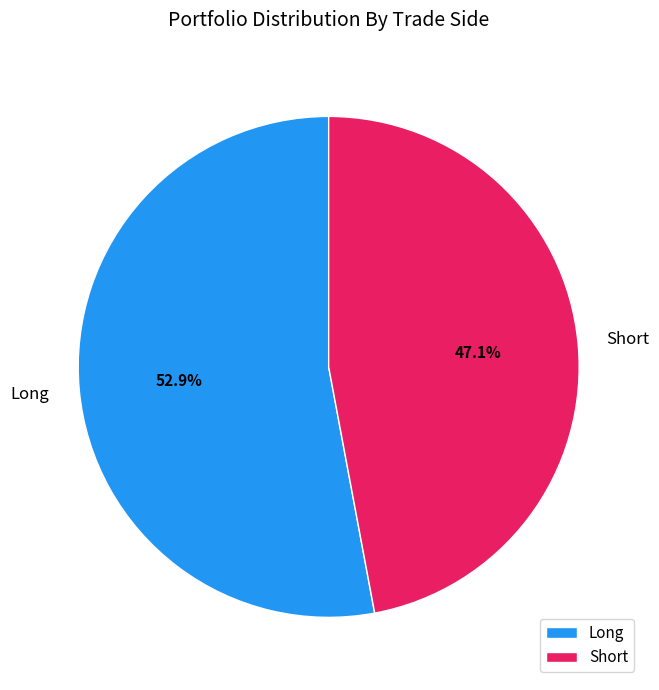

Rank the categories by value from lowest to highest.

Short, Long